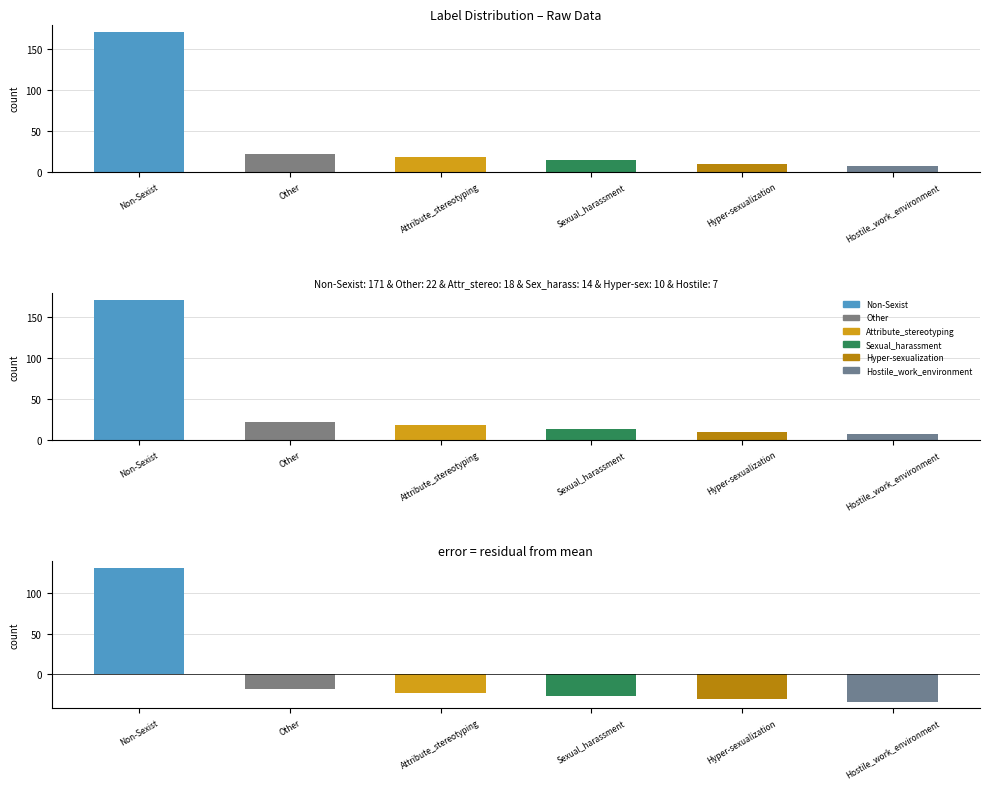

Reading right to left, transcribe all the data shown in this chart.

7	10	14	18	22	171